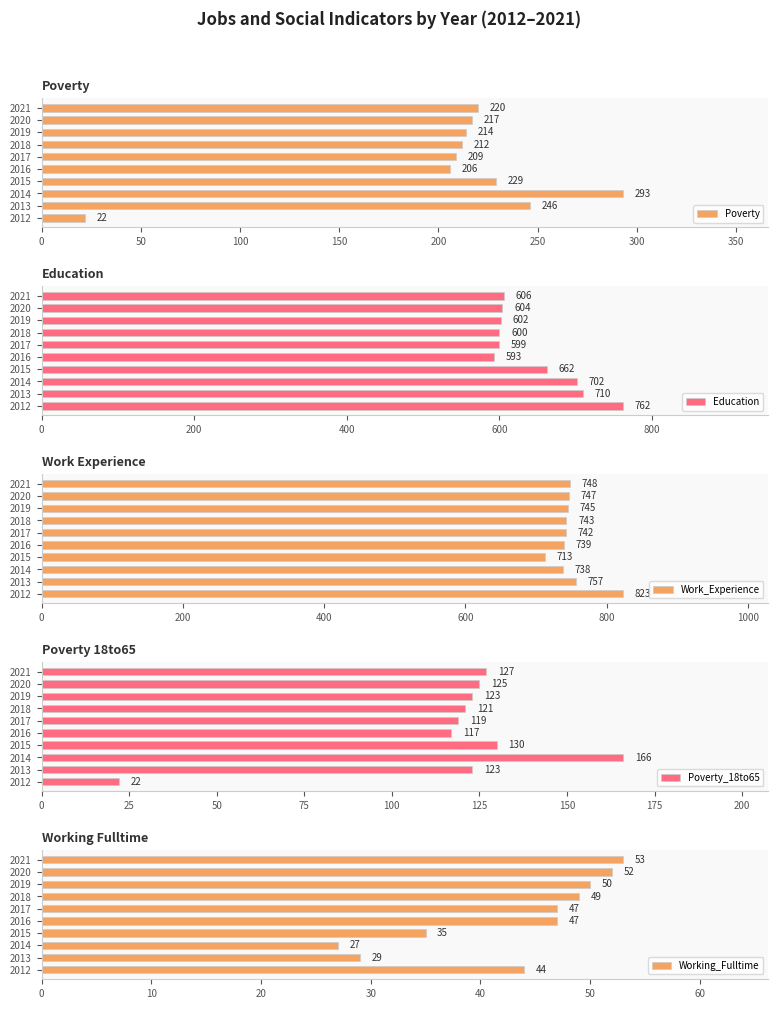

True or false: Poverty has a value of 313 at 2019.

False